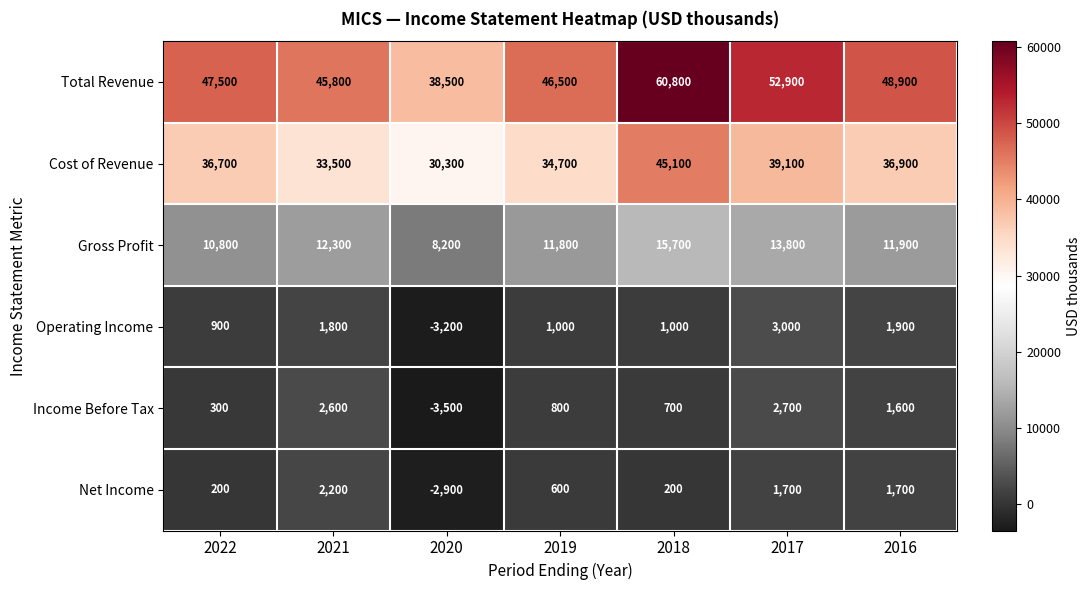

At how many categories does at least one series exceed 16271?

7